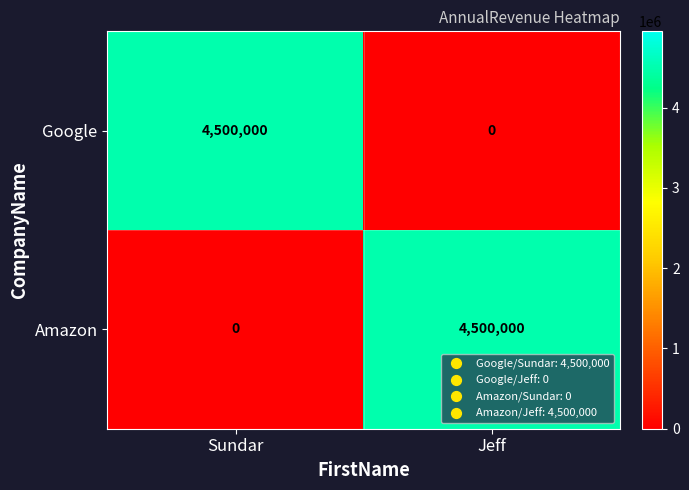

What is the total value across all series at Sundar?

4500000